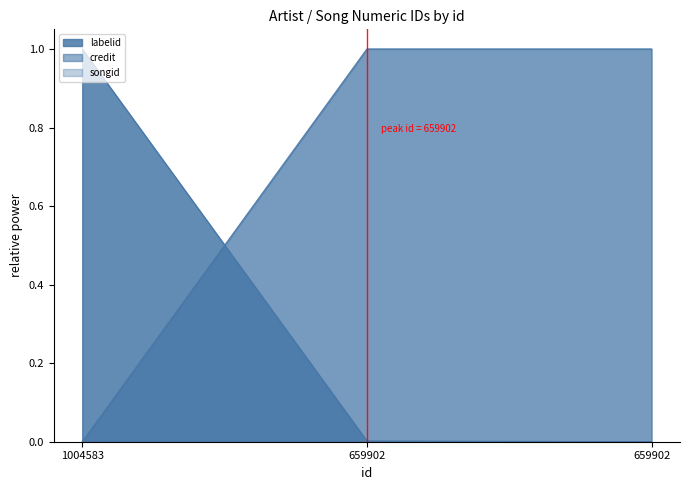

What is the difference between the credit values at 659902 and 1004583?

1.0